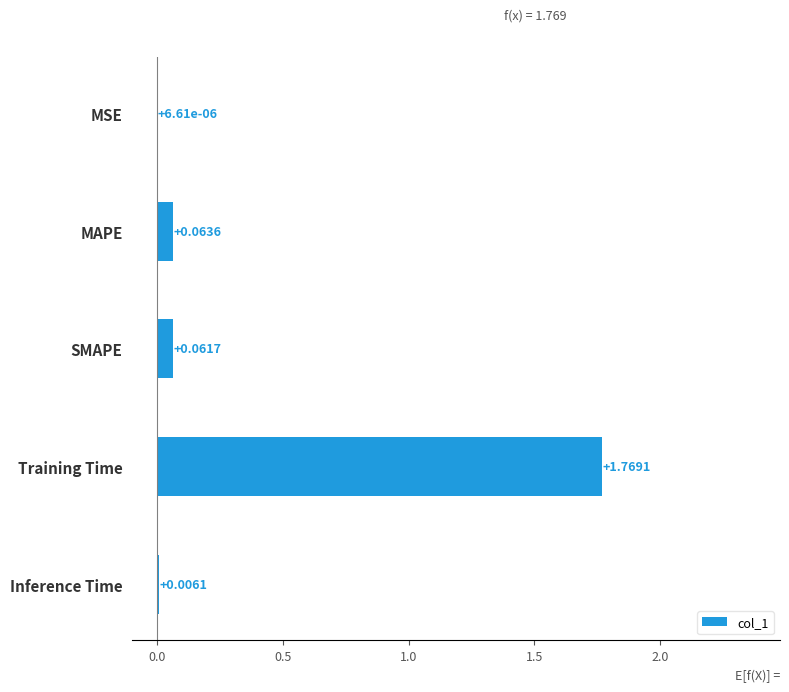

What is the sum of all values?

1.9